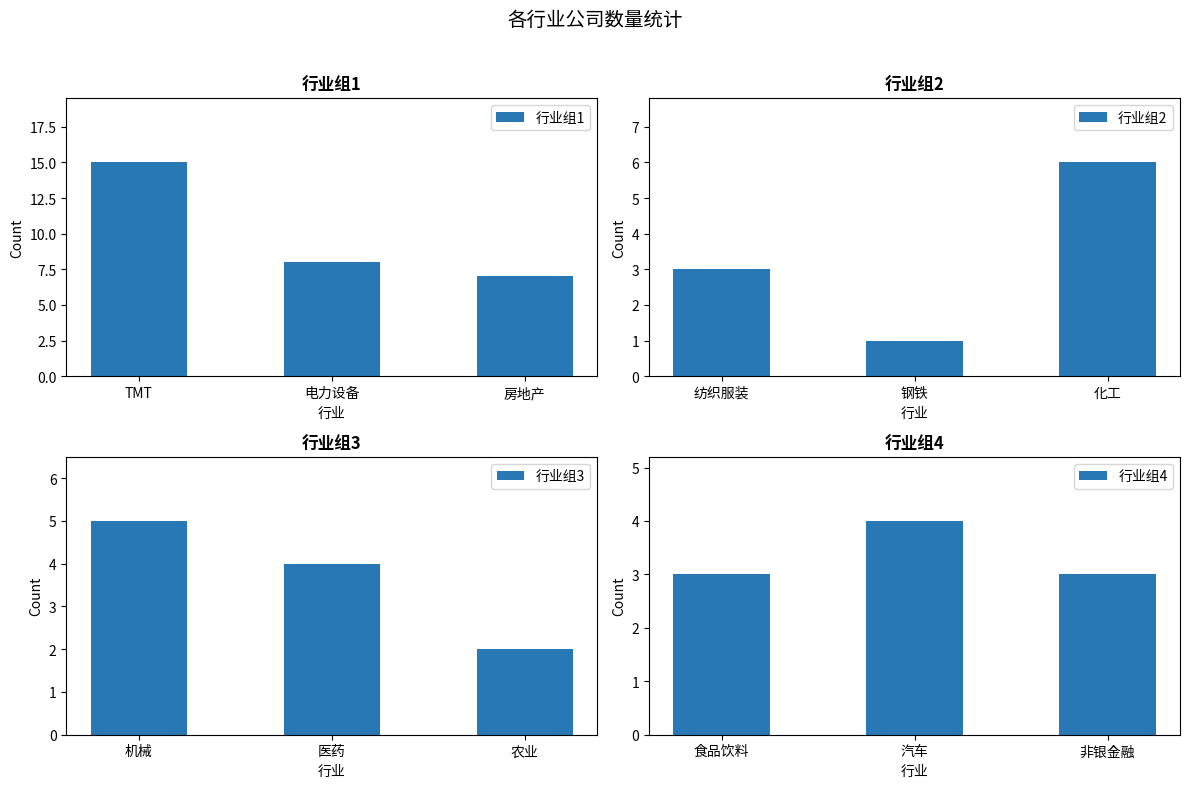

At which label does 行业组1 reach its peak?

TMT